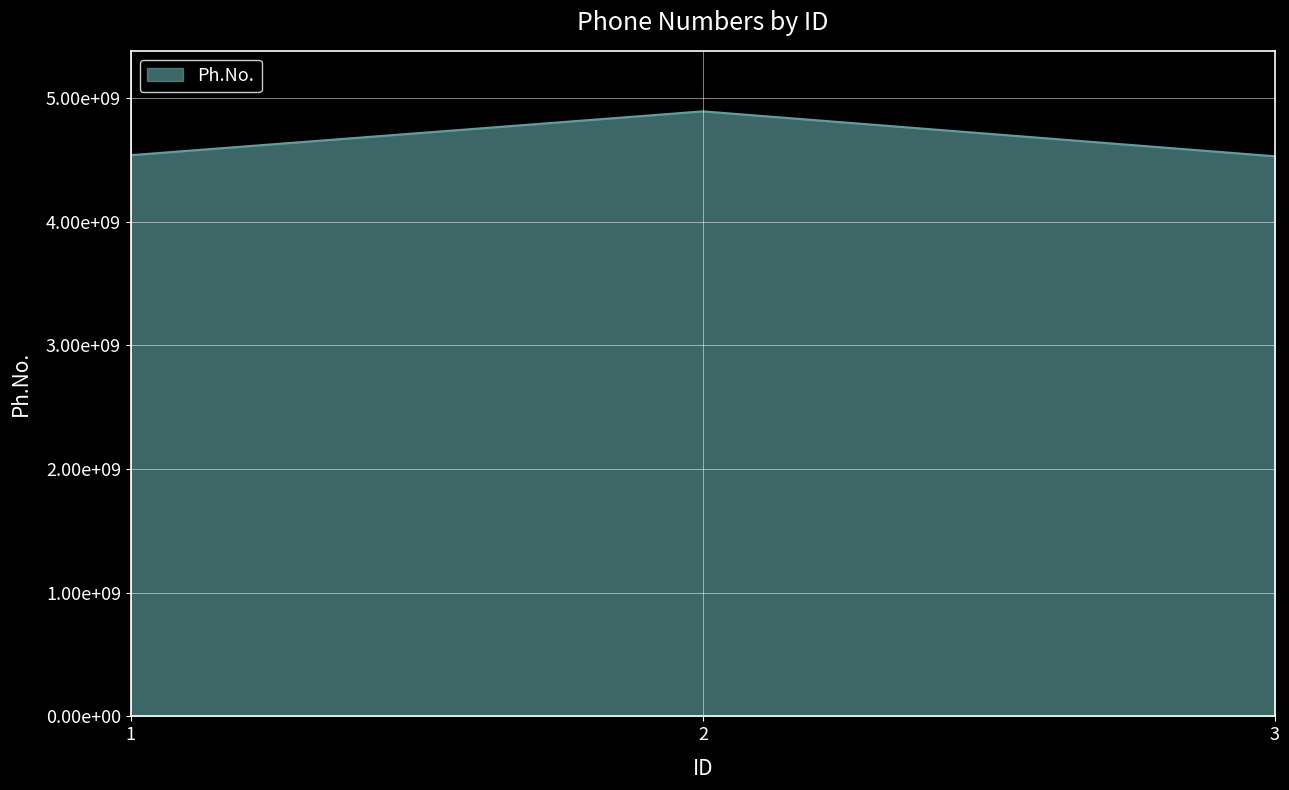

Is this an area chart (filled region under the line)?

Yes